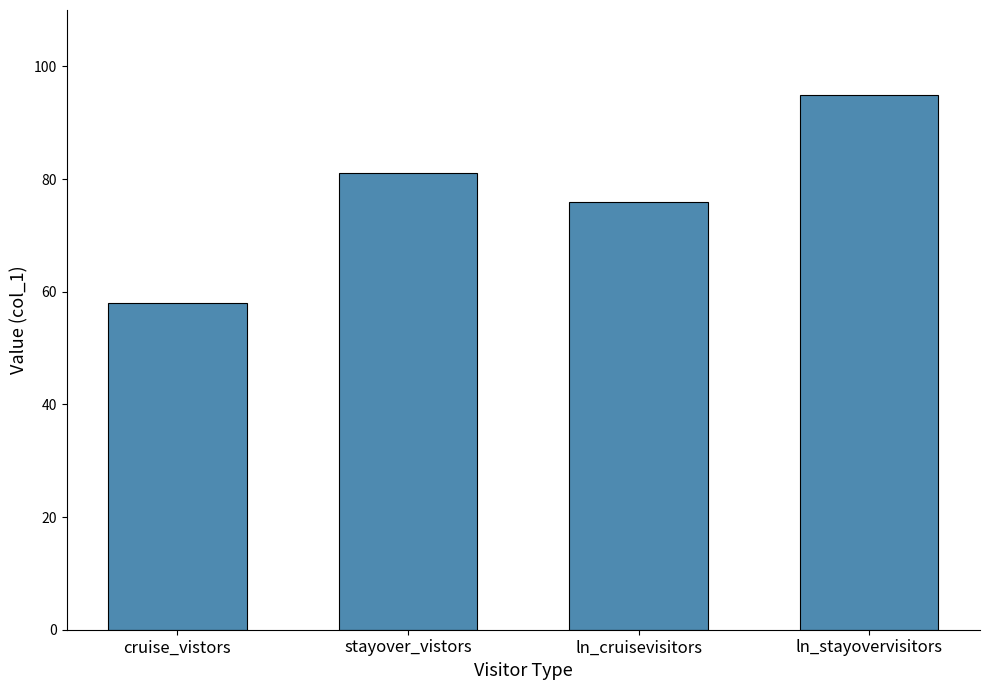

How many bars are there in total?

4